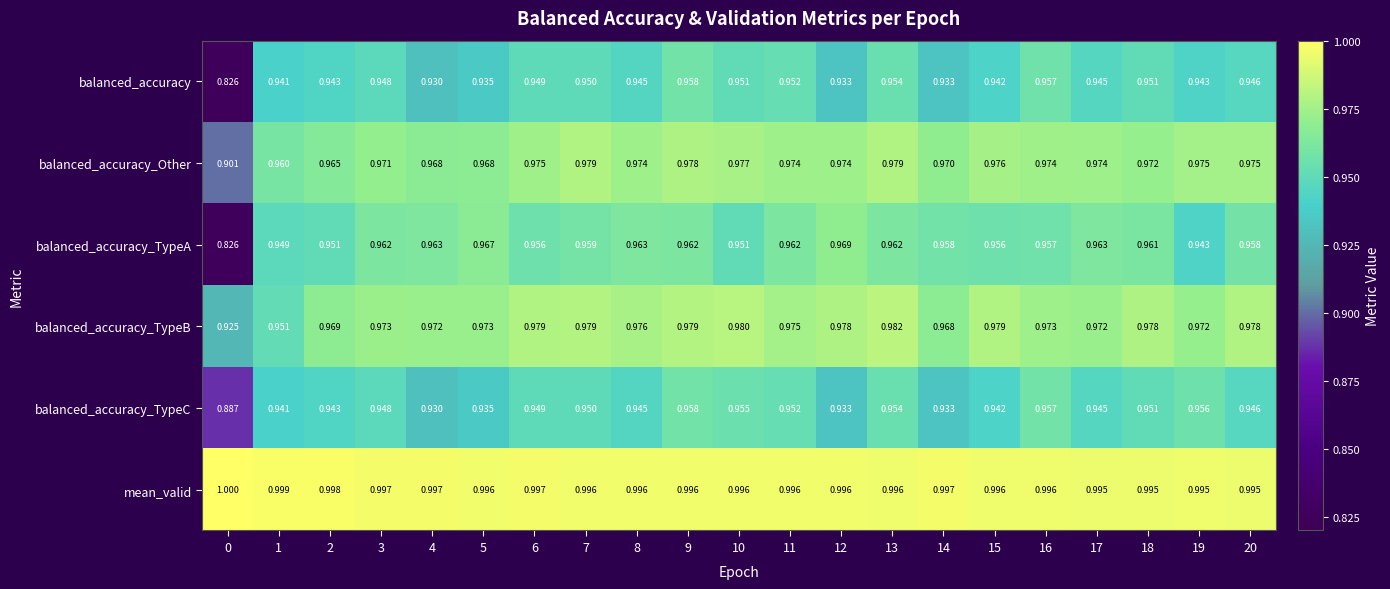

How many categories are shown in the chart?

21